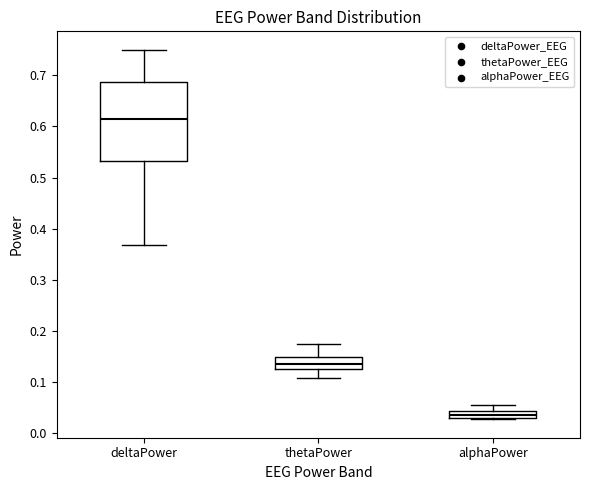

Comparing the boxes themselves (not the whiskers), which one is the tallest?

deltaPower